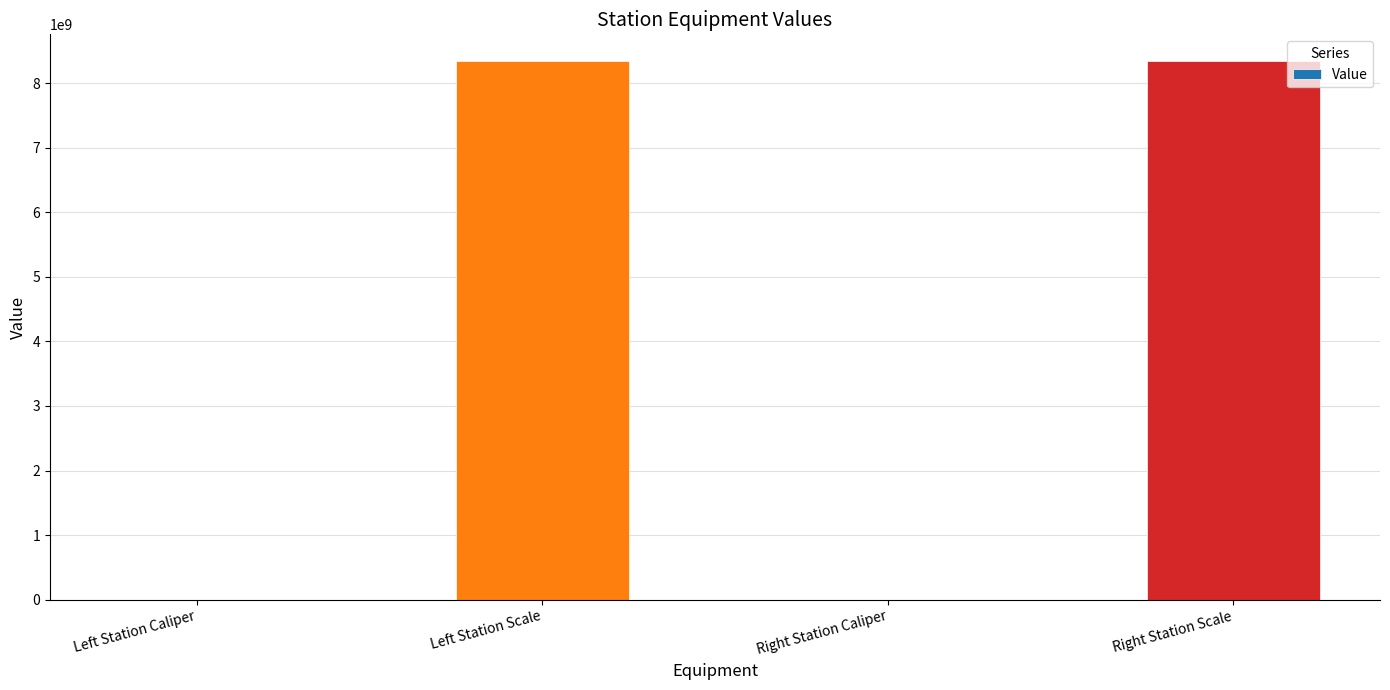

Between Left Station Scale and Right Station Caliper, which is larger?

Left Station Scale